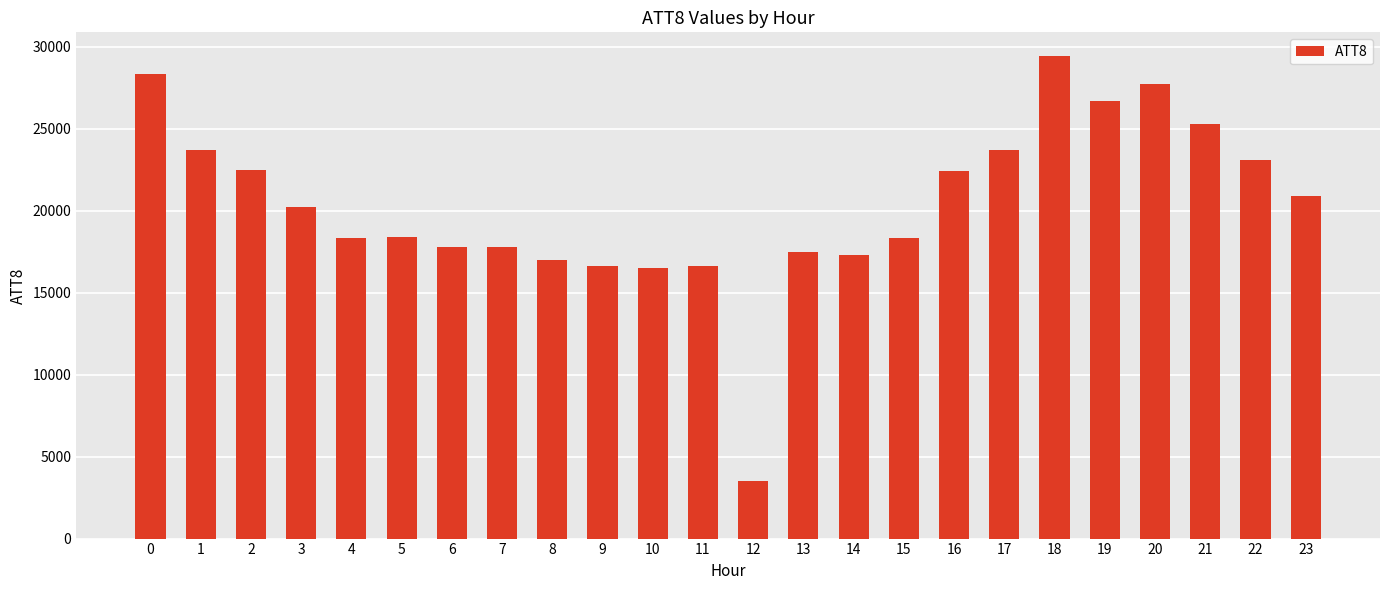

What is the difference between the values at 22 and 9?

6500